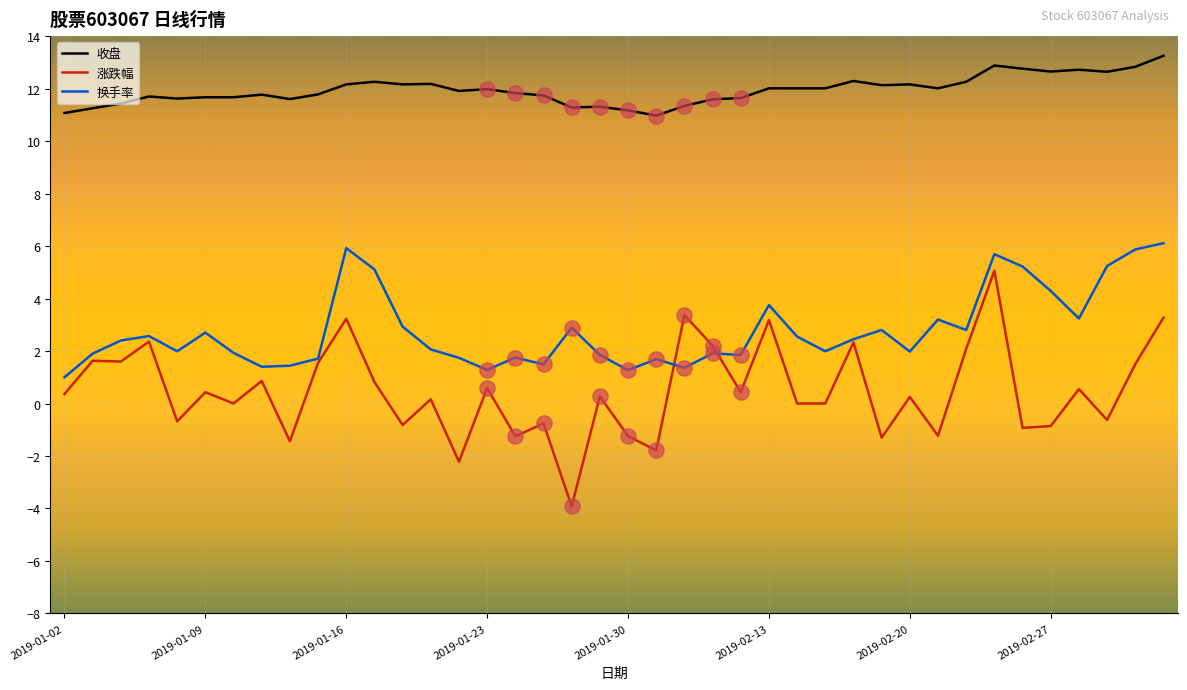

Which series has the largest range (max minus min)?

涨跌幅